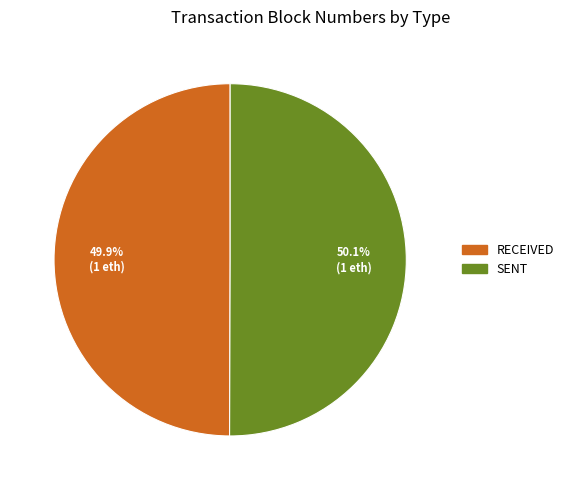

Is there a majority slice in this chart?

Yes